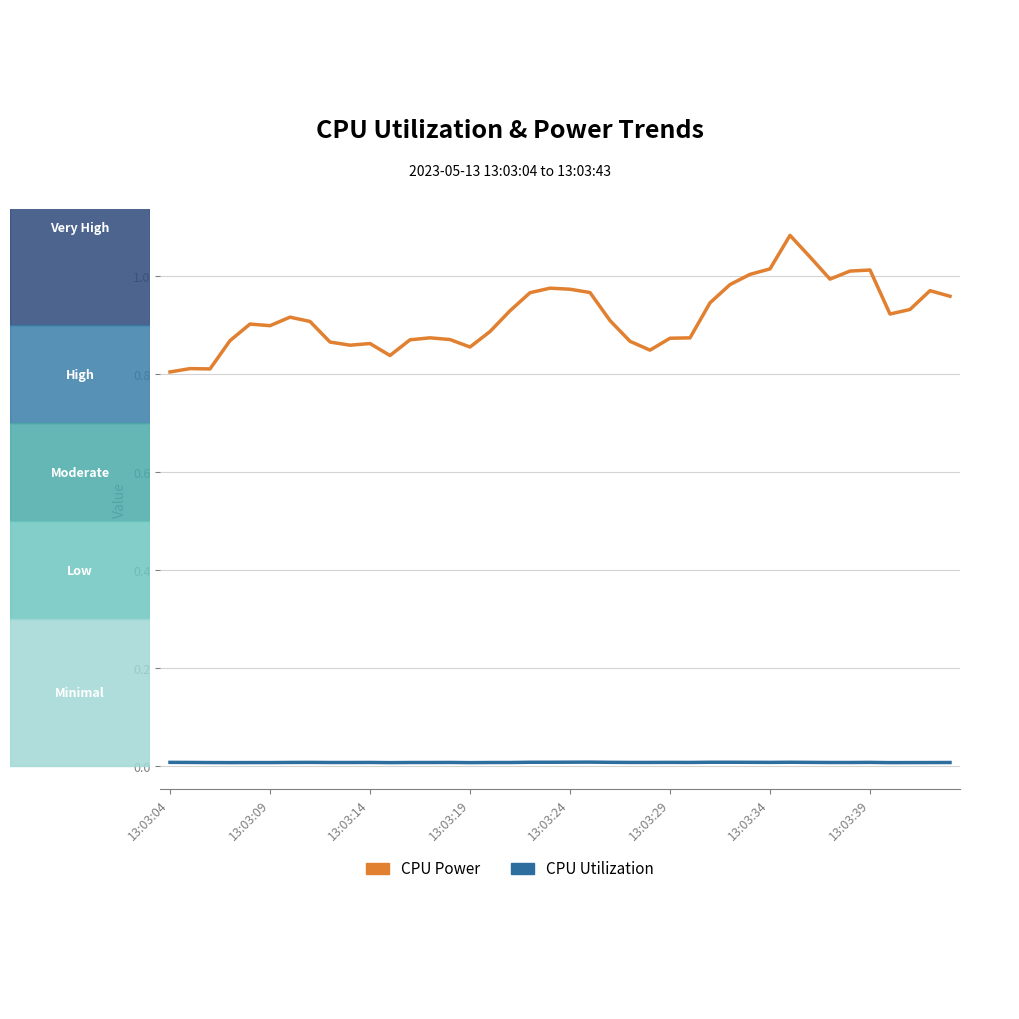

At which category does the chart reach its peak across all series?

31